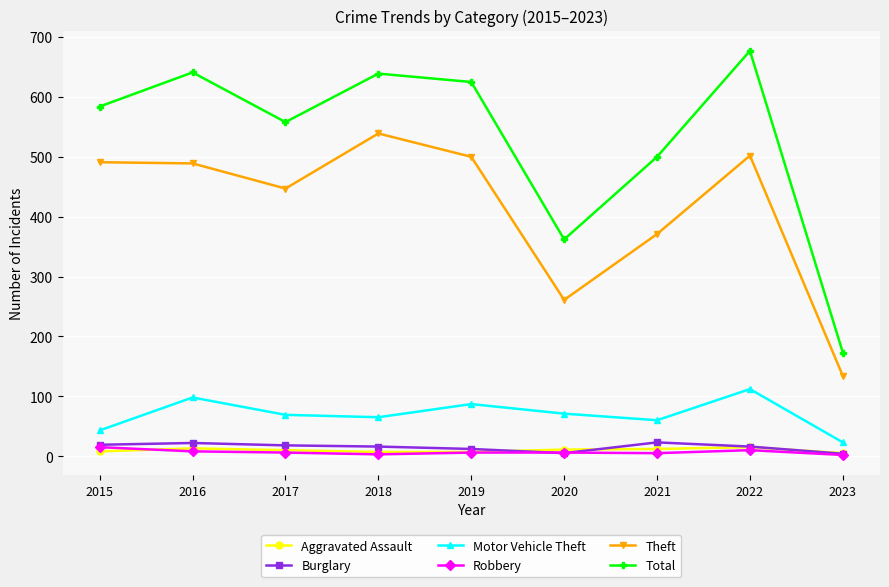

What is the minimum value for Theft?

134